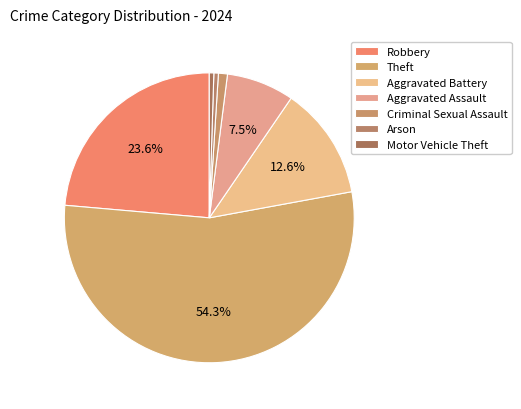

How many segments does this pie chart have?

7